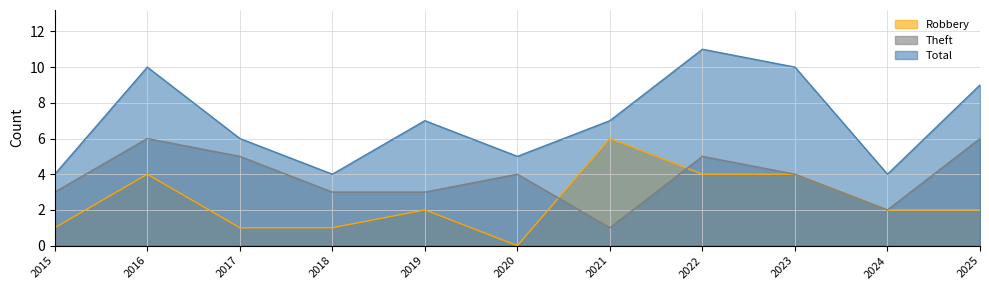

Which has a higher value, 2016 or 2025?

2016